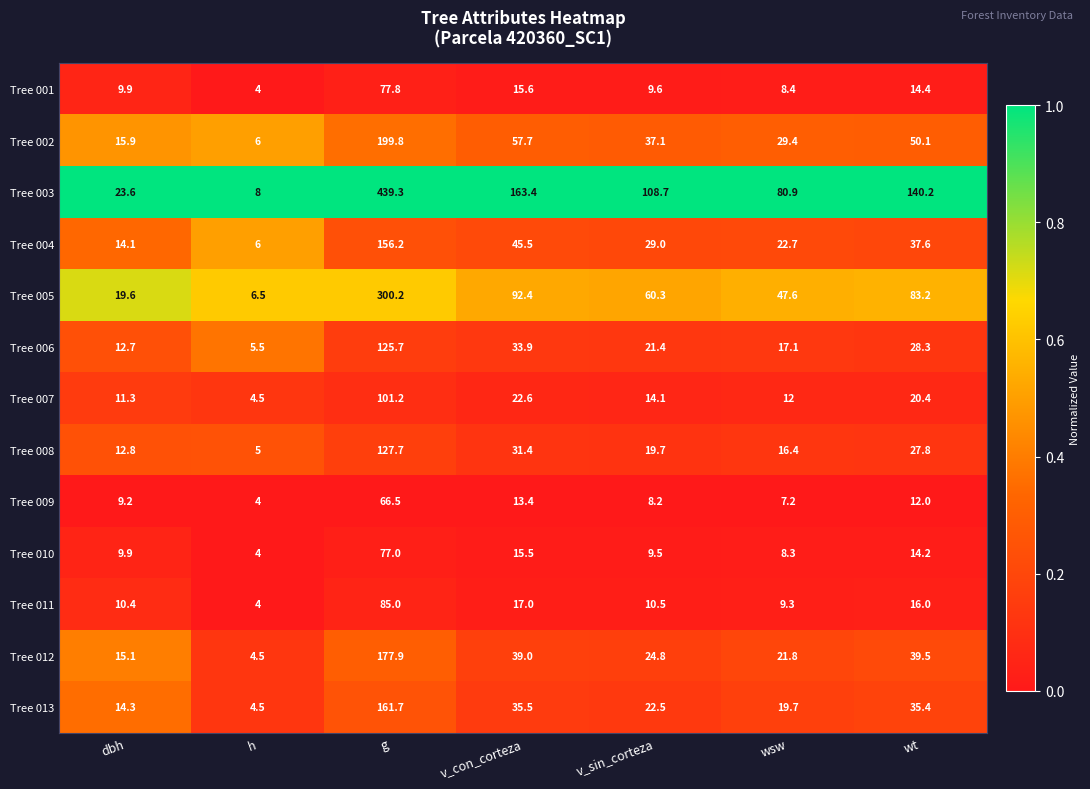

What is the sum of all Tree 001 values?

139.7